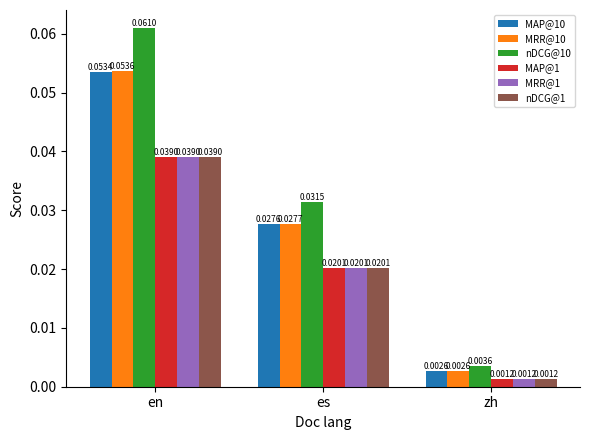

At which category is the sum across all series the highest?

en